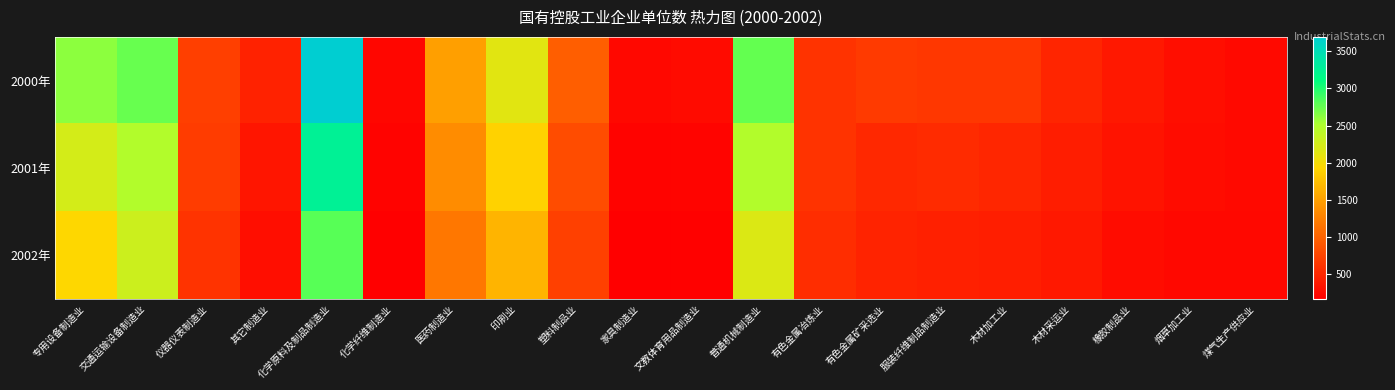

What is the maximum value shown in the chart?

3692